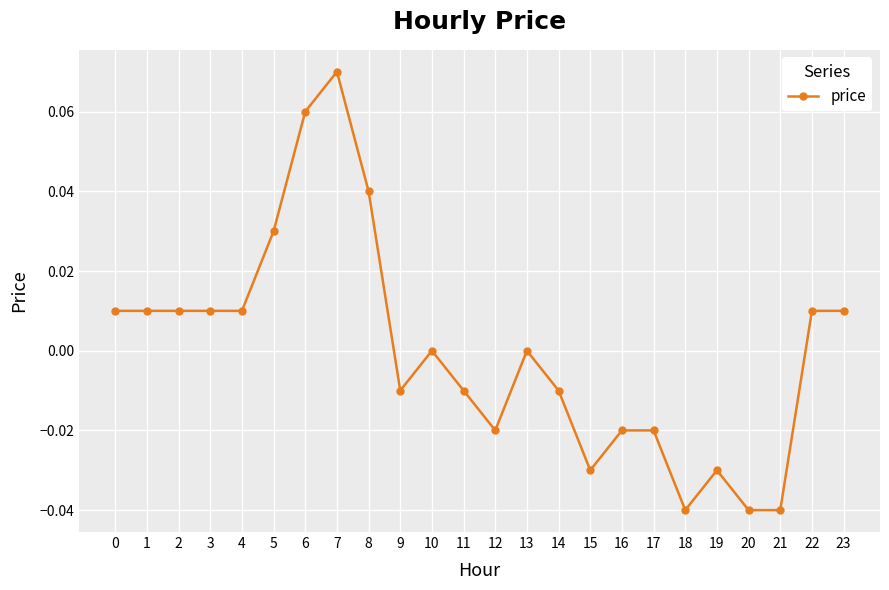

At which category does the chart reach its peak across all series?

7